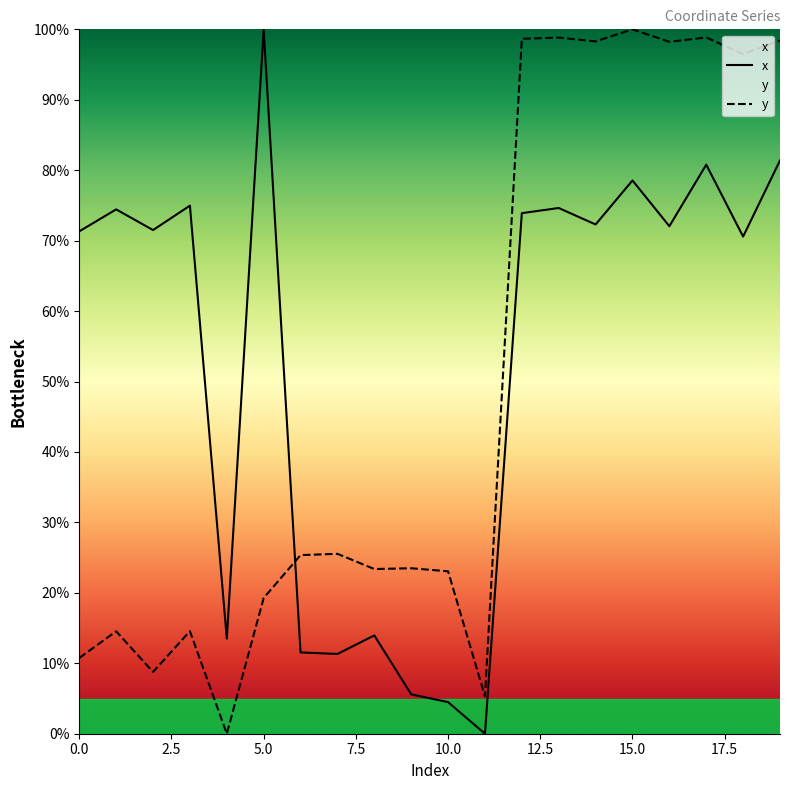

Rank the series at 9 from highest to lowest value.

y, x